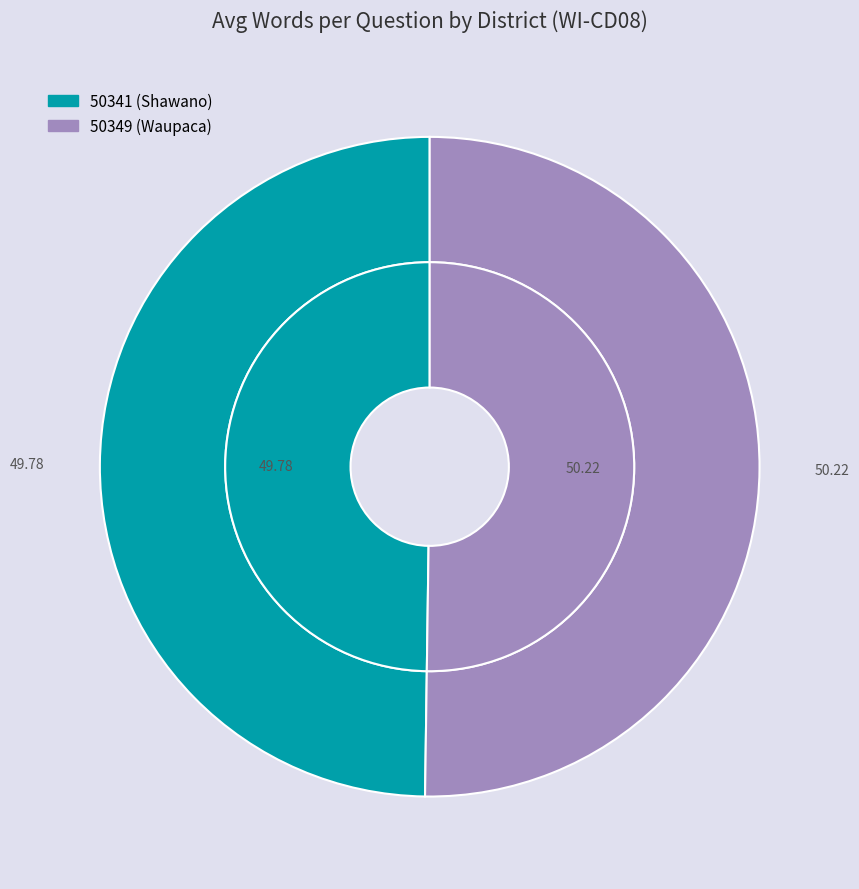

How many slices are in this pie chart?

2